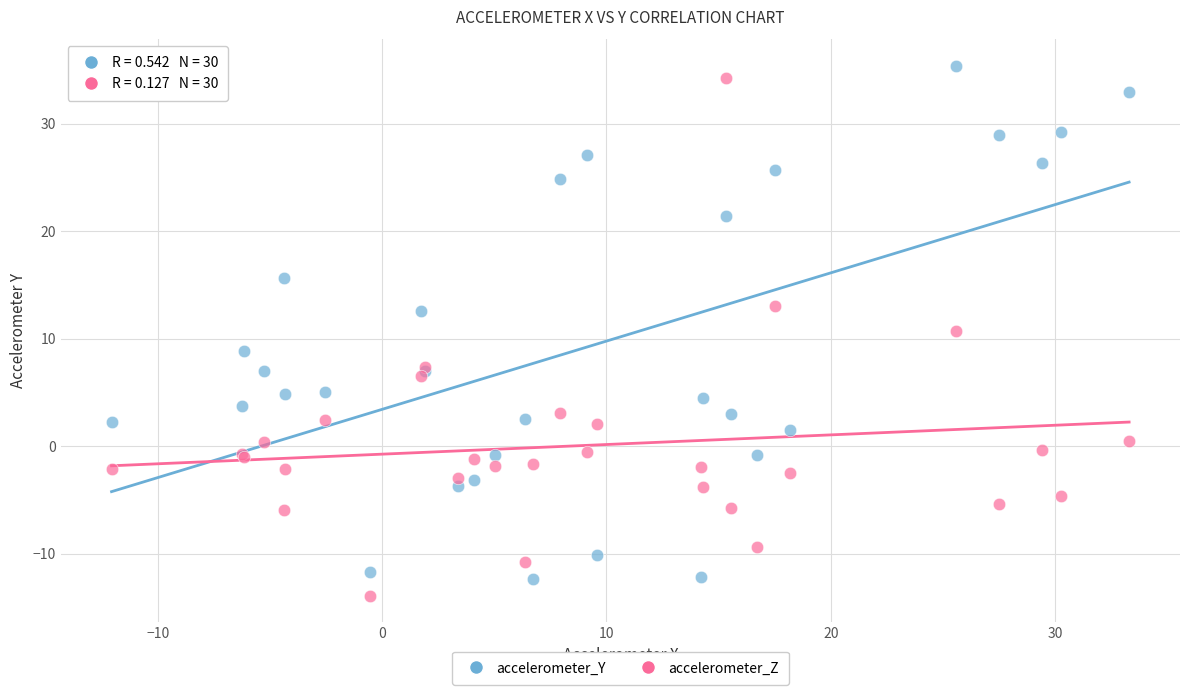

Which series contains the highest Y value?

accelerometer_Y